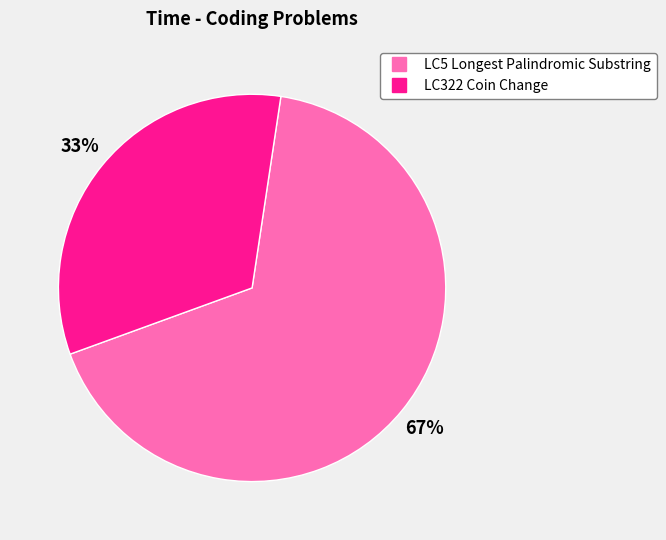

To the nearest percent, what is the difference between the LC5 Longest Palindromic Substring and LC322 Coin Change slice percentages?

34%